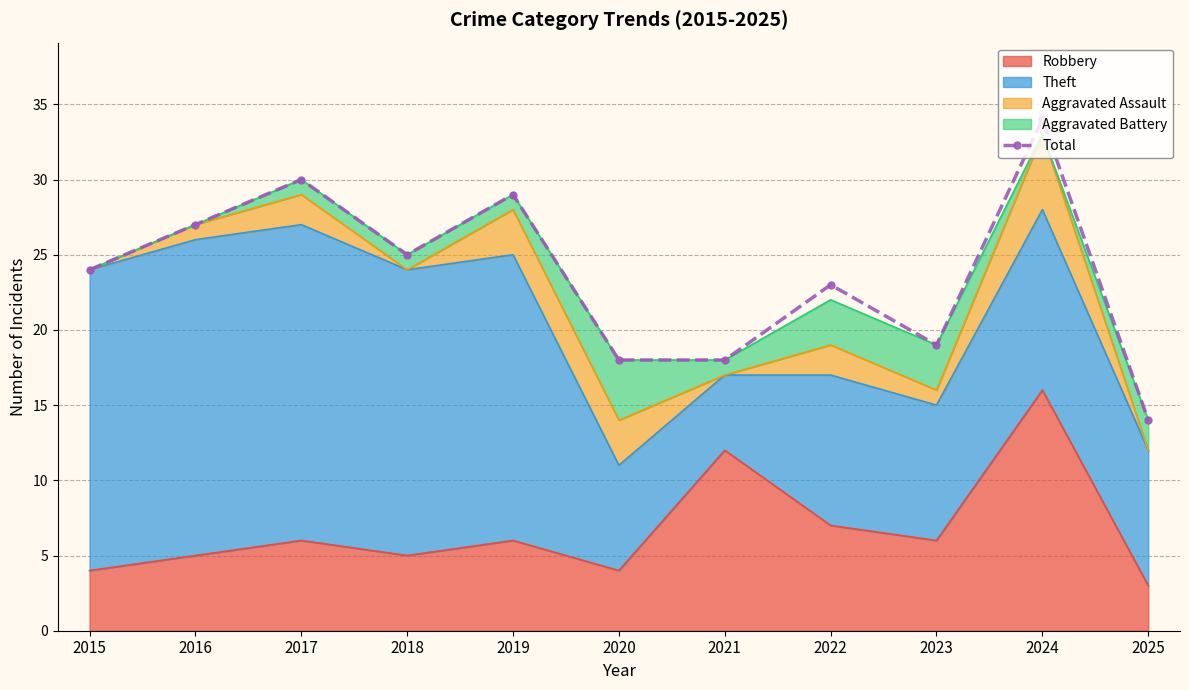

The value at 2022 is 41. True or false?

False